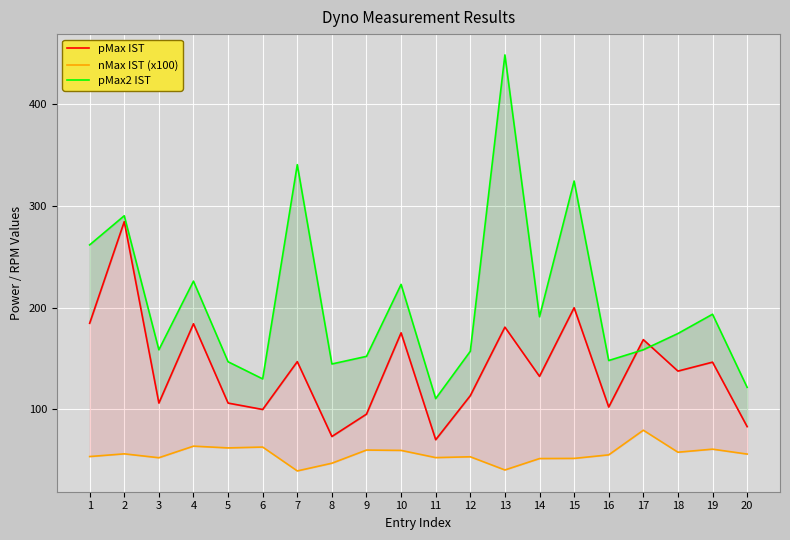

List the series in order of their peak value, lowest first.

nMax IST (x100), pMax IST, pMax2 IST